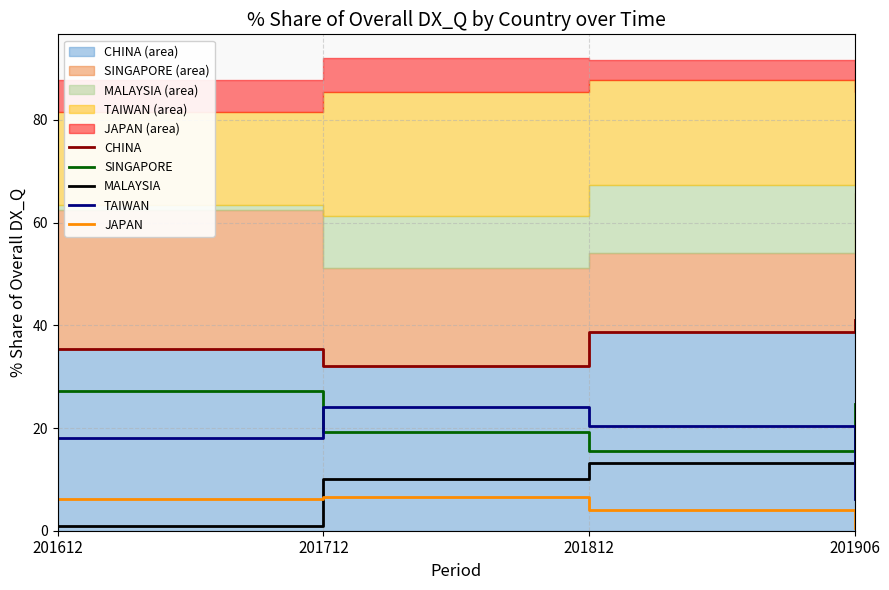

What is the difference between the highest and lowest values at 201906?

40.5